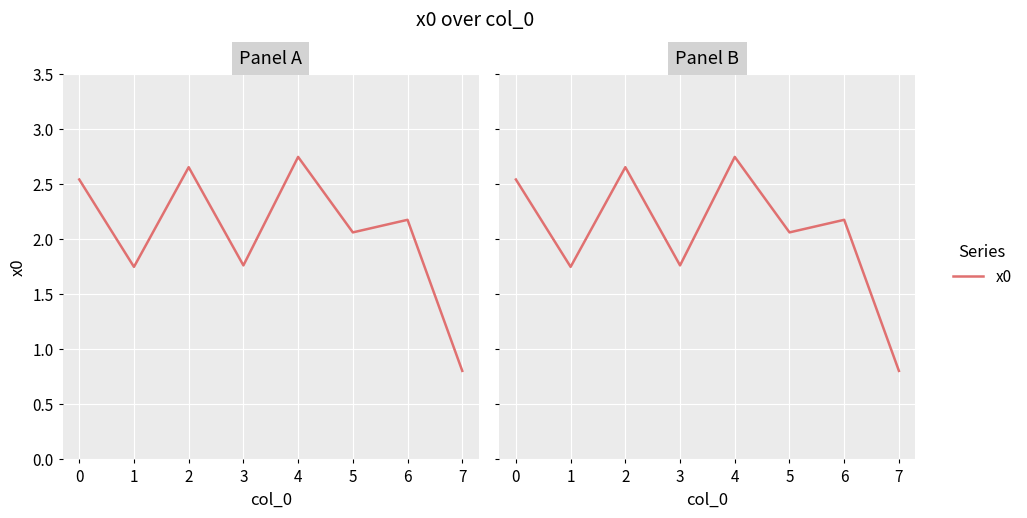

How many data points are above 2?

5